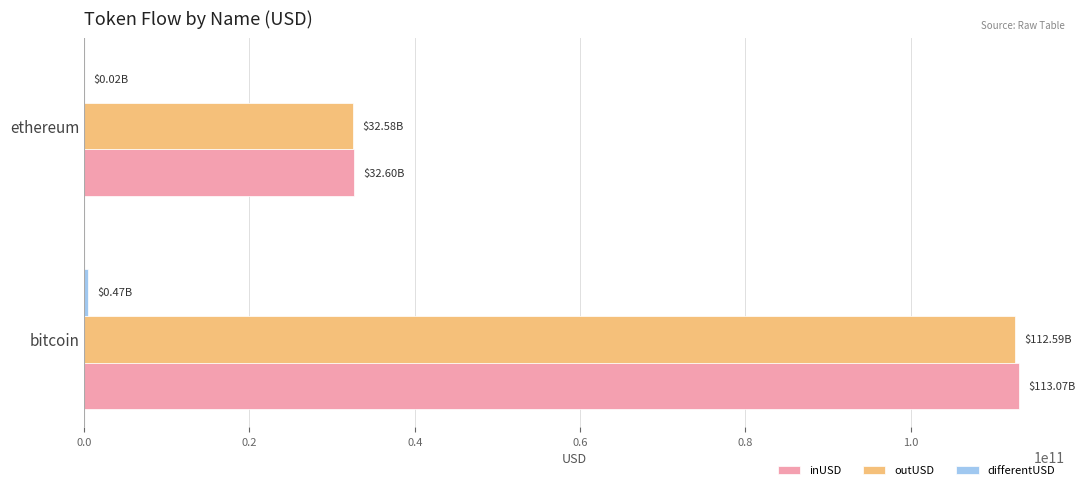

At which category is the sum across all series the highest?

bitcoin